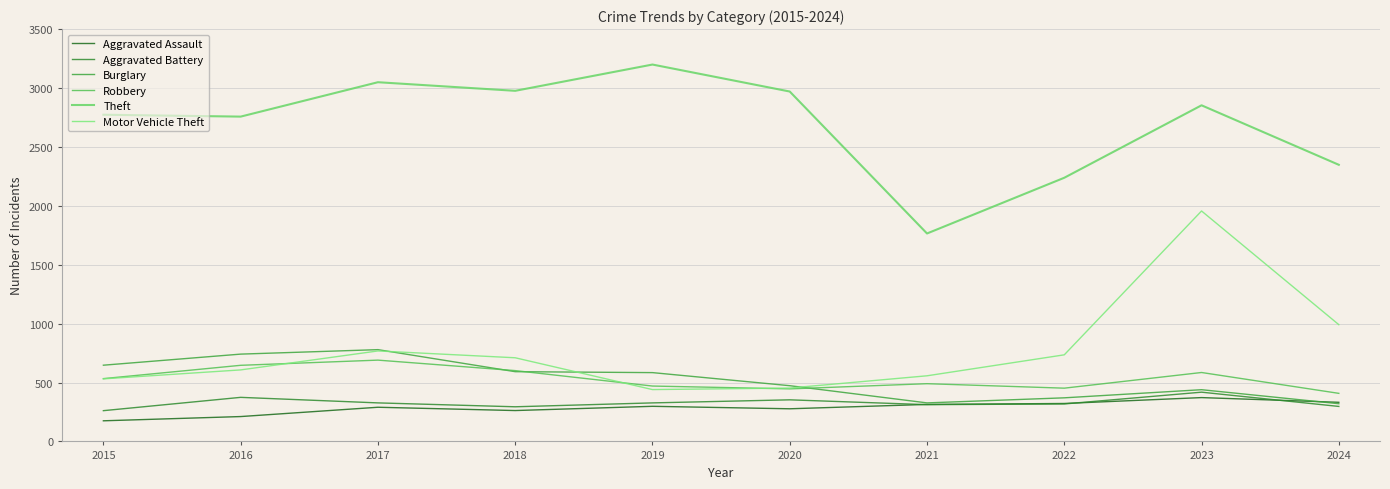

What is the smallest value displayed?

175